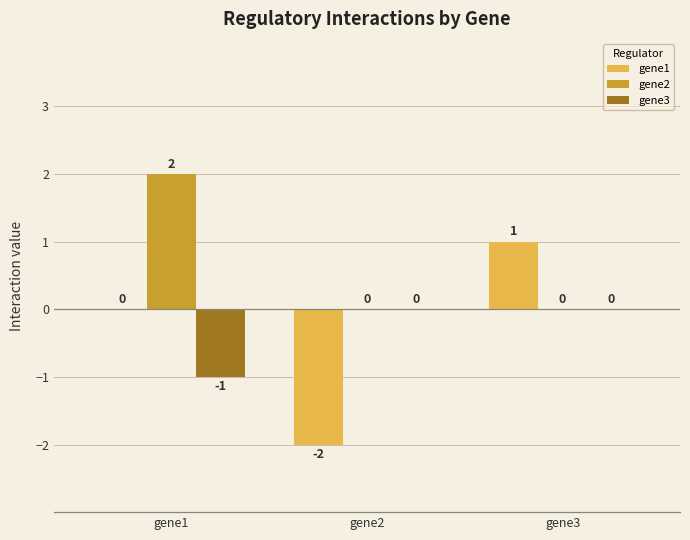

Which label corresponds to the largest value in the chart?

gene1